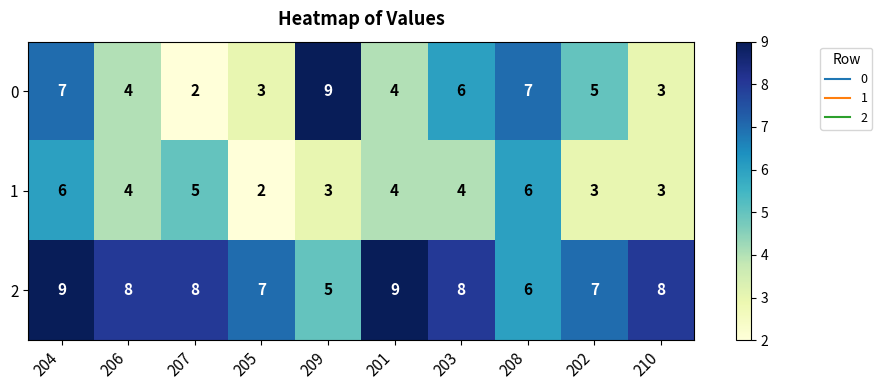

How many data points does each series have?

10